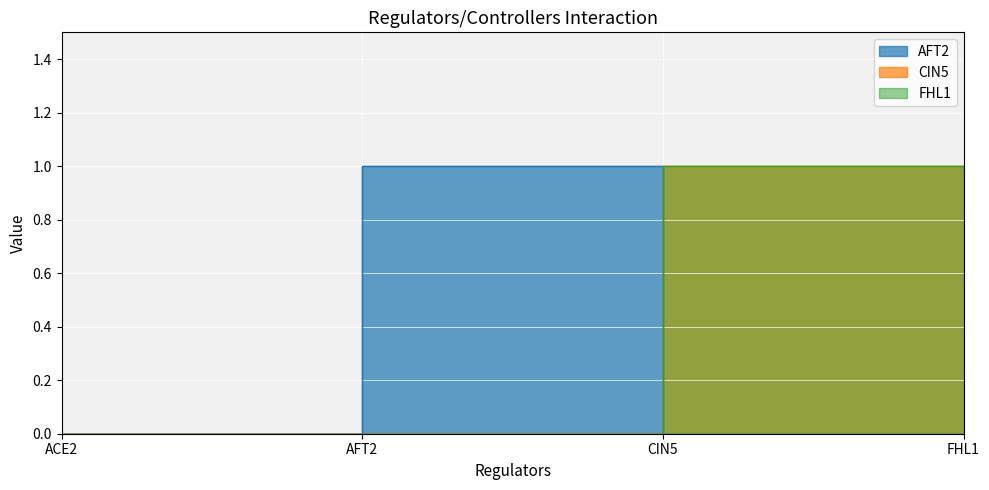

What value does the CIN5 series have at CIN5?

1